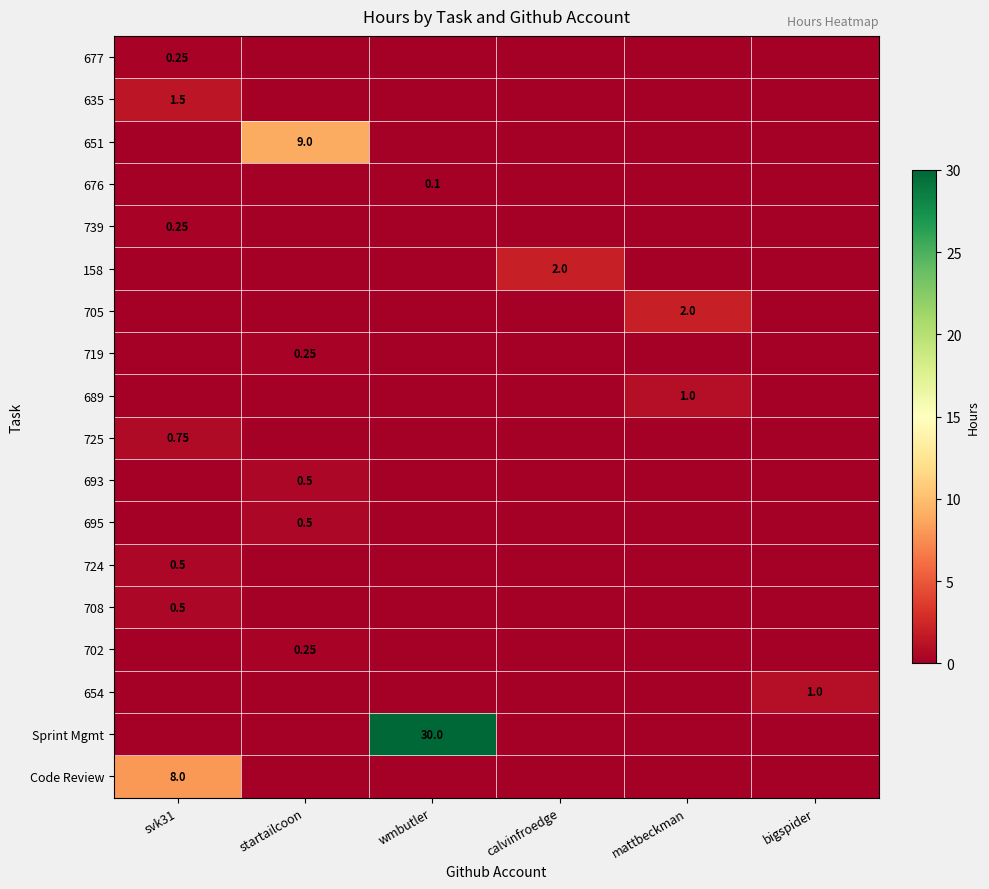

Which series has the largest total across all categories?

Sprint Mgmt